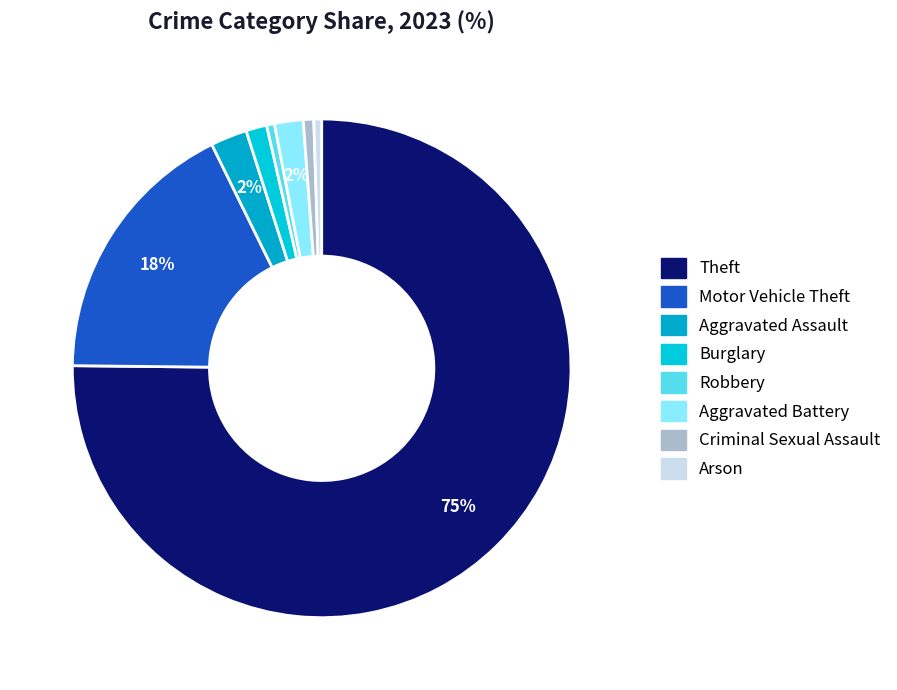

What percentage is the Burglary slice, to the nearest percent?

1%